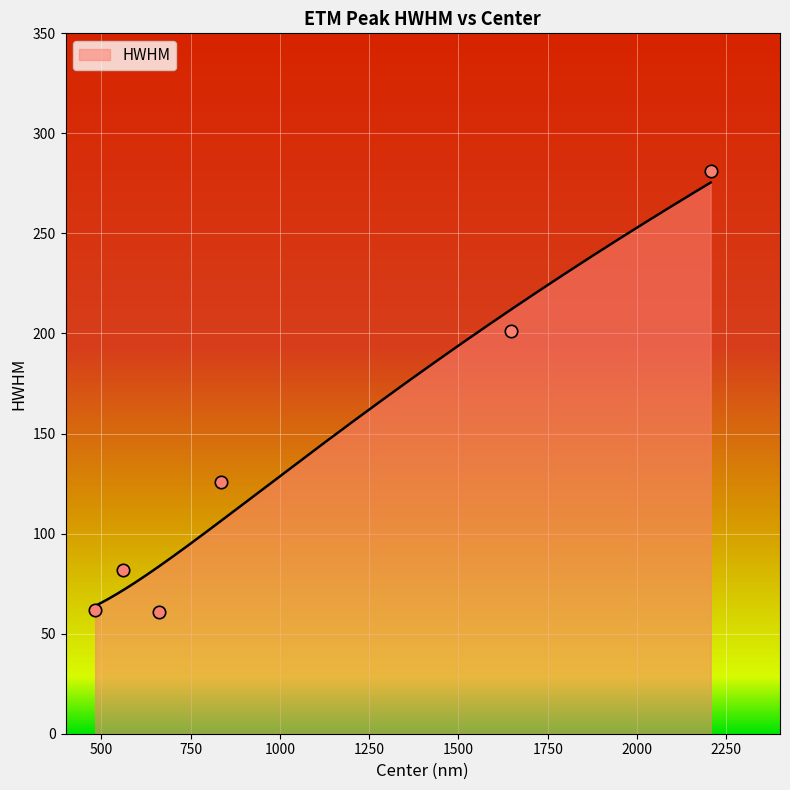

What is the change in value from 662 to 2206?

+220